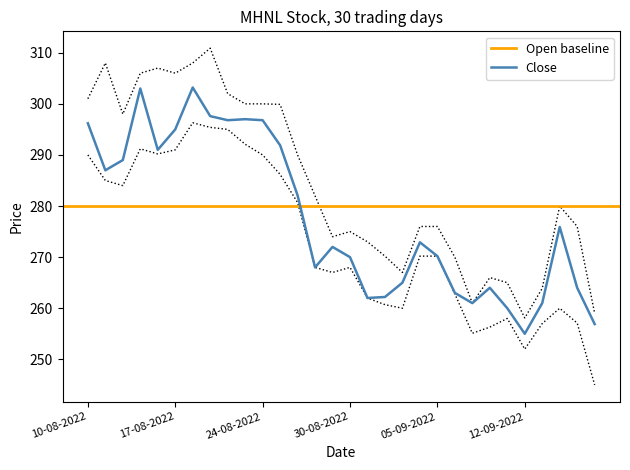

What is the highest value of the Close series?

303.2